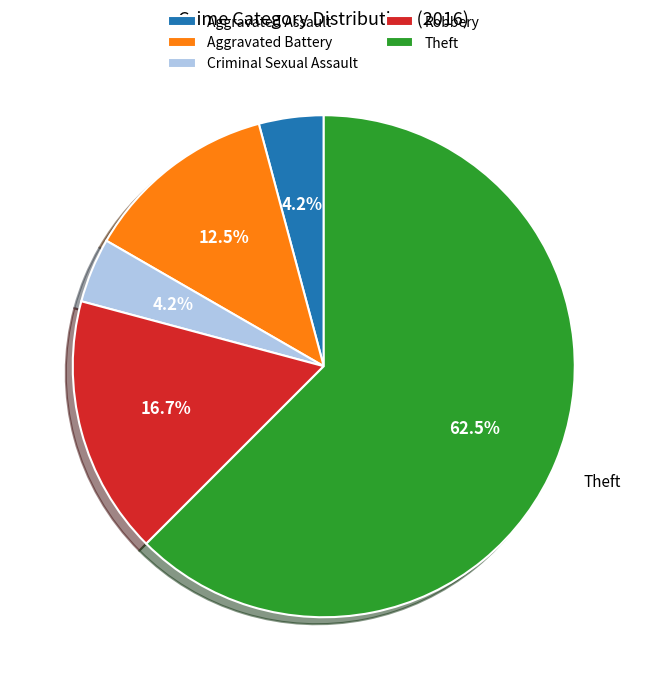

Between Aggravated Assault and Theft, which is larger?

Theft